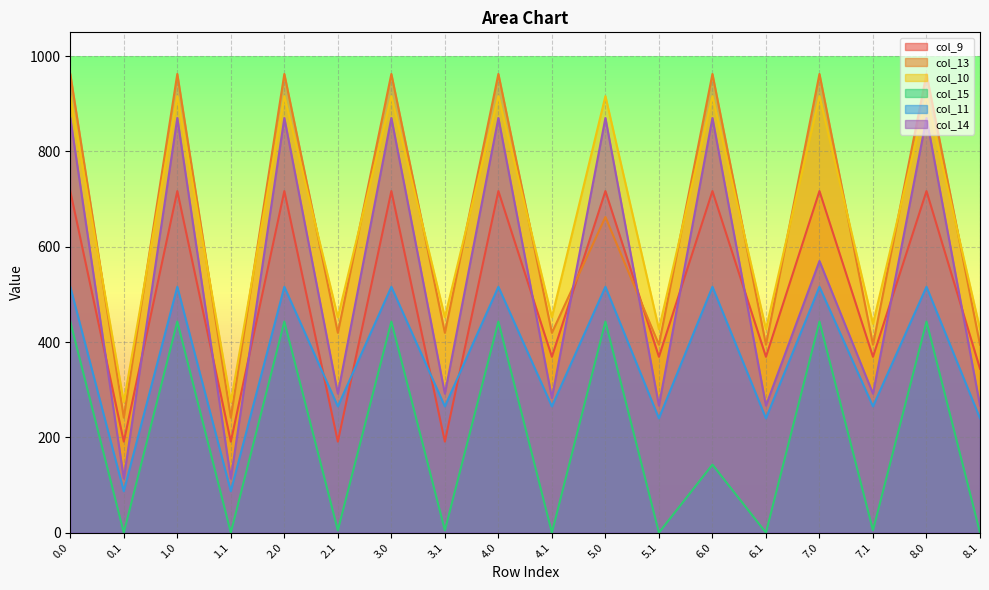

How many interior local peaks does the col_14 series have?

8